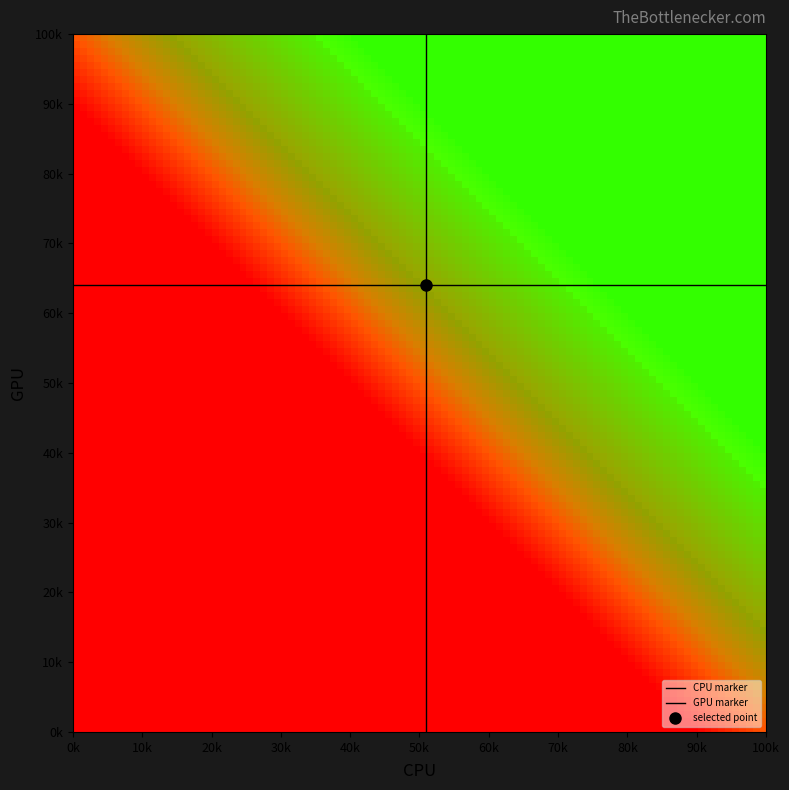

What is the greatest value displayed?

64